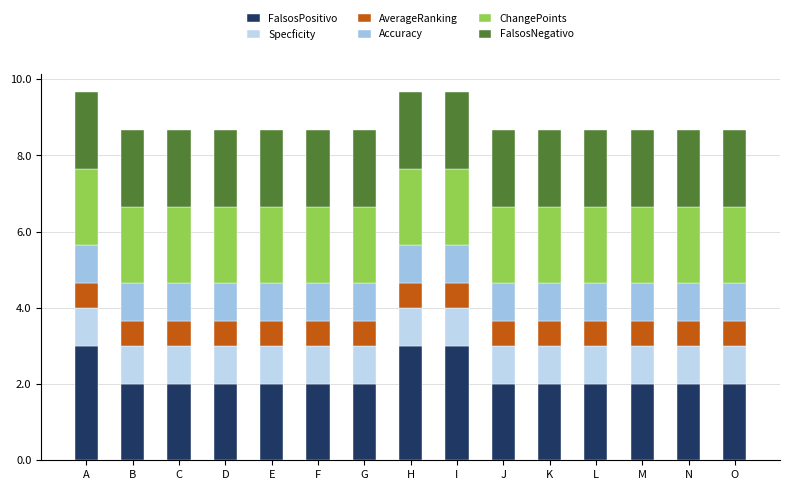

What are all the series names shown in the legend?

FalsosPositivo, Specficity, AverageRanking, Accuracy, ChangePoints, FalsosNegativo